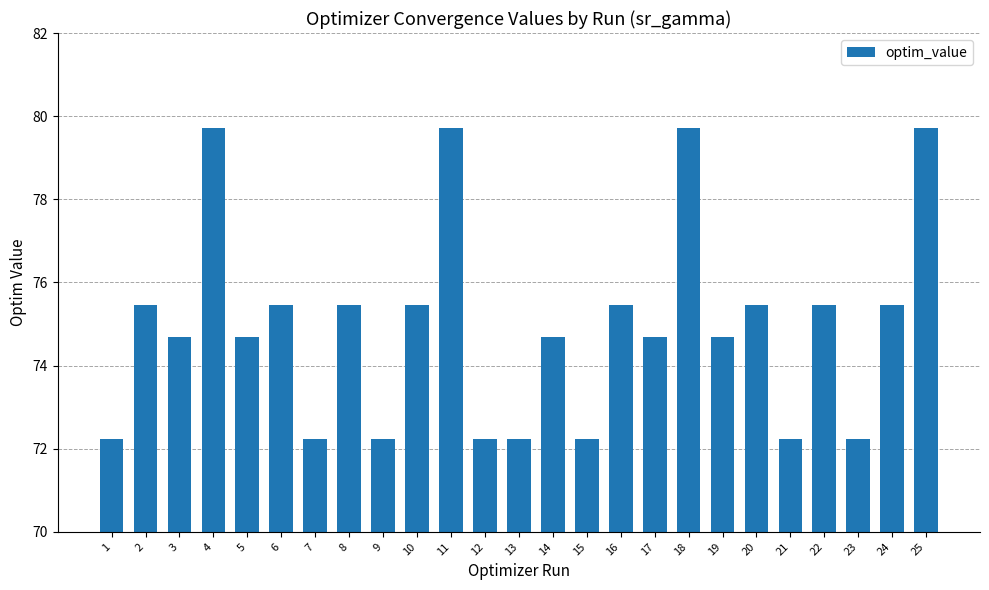

What is the maximum value shown in the chart?

79.7